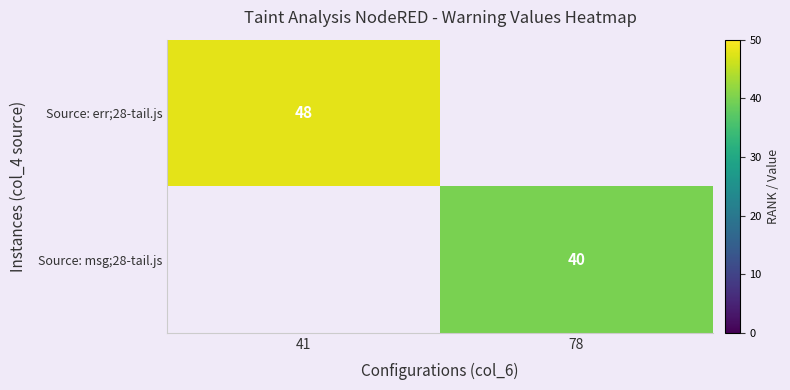

The value of Source: msg;28-tail.js at 78 is 40. True or false?

True